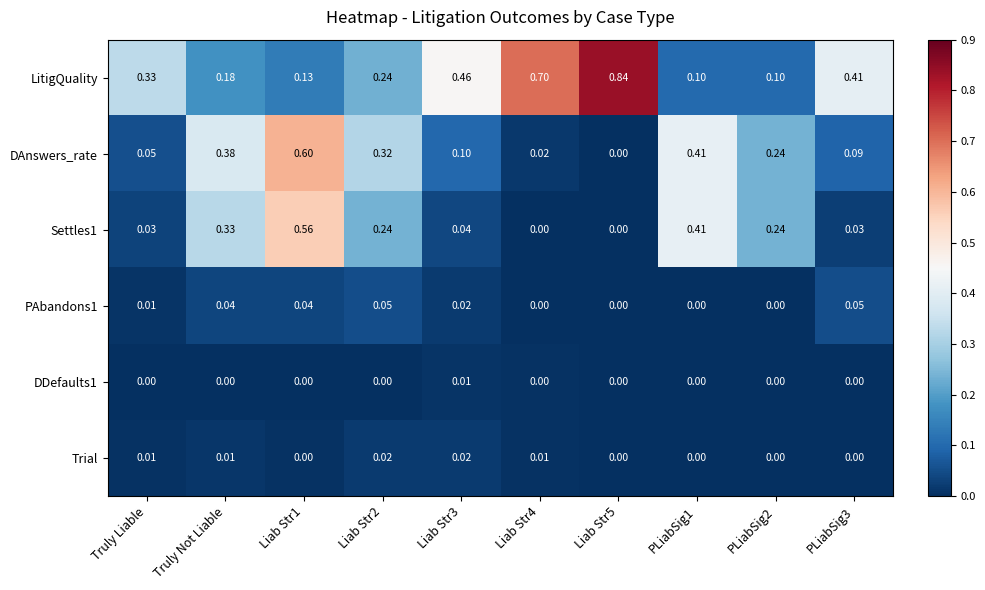

How many data points does each series have?

10